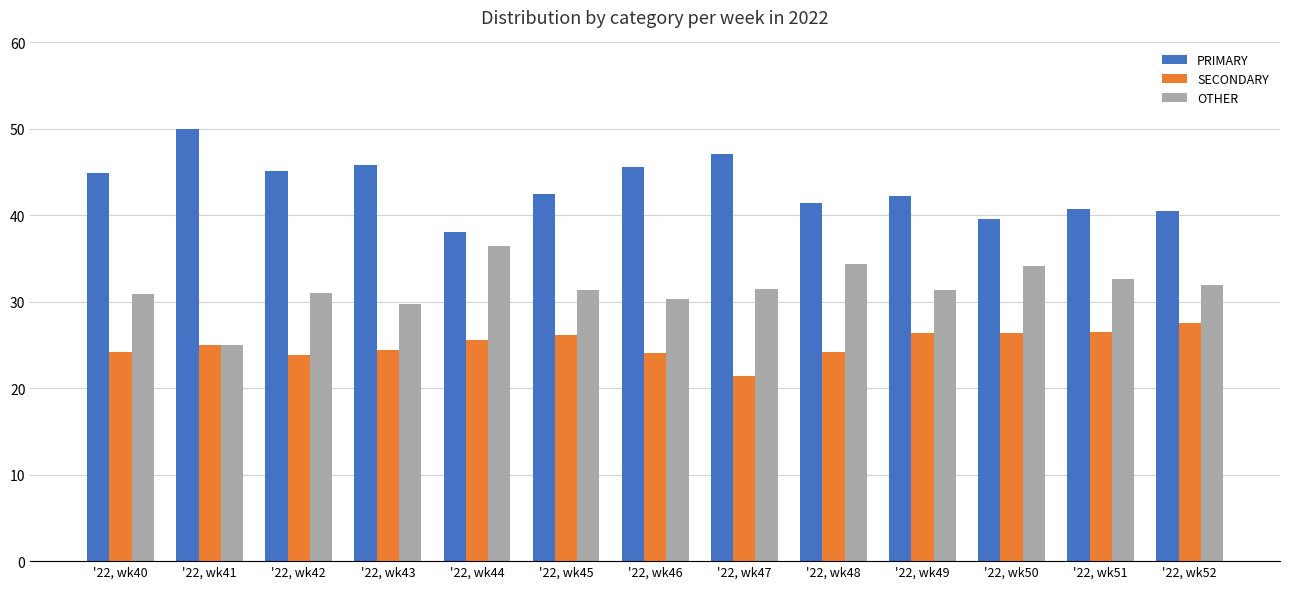

Is the value of OTHER at '22, wk42 greater than the value of SECONDARY at '22, wk51?

Yes